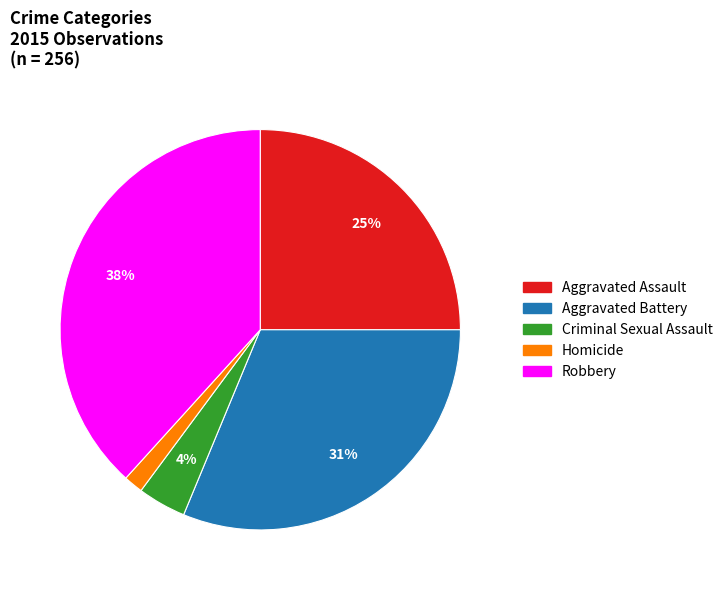

To the nearest percent, what is the average slice percentage?

20%